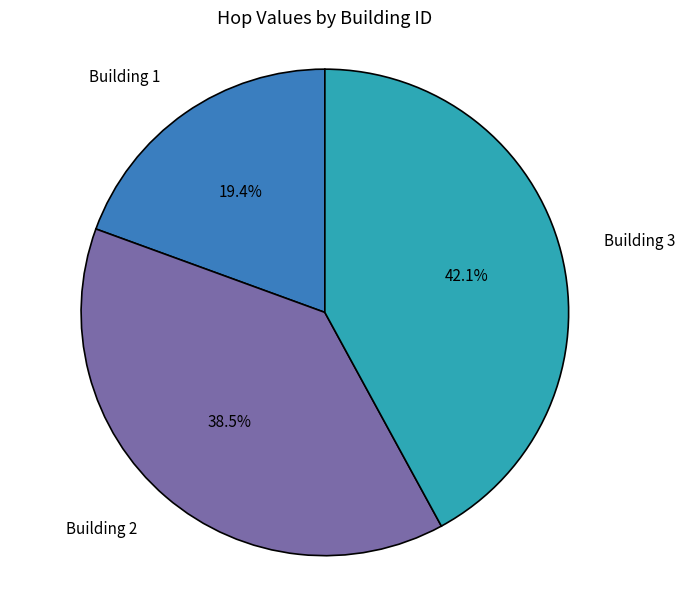

Does any single category account for the majority?

No